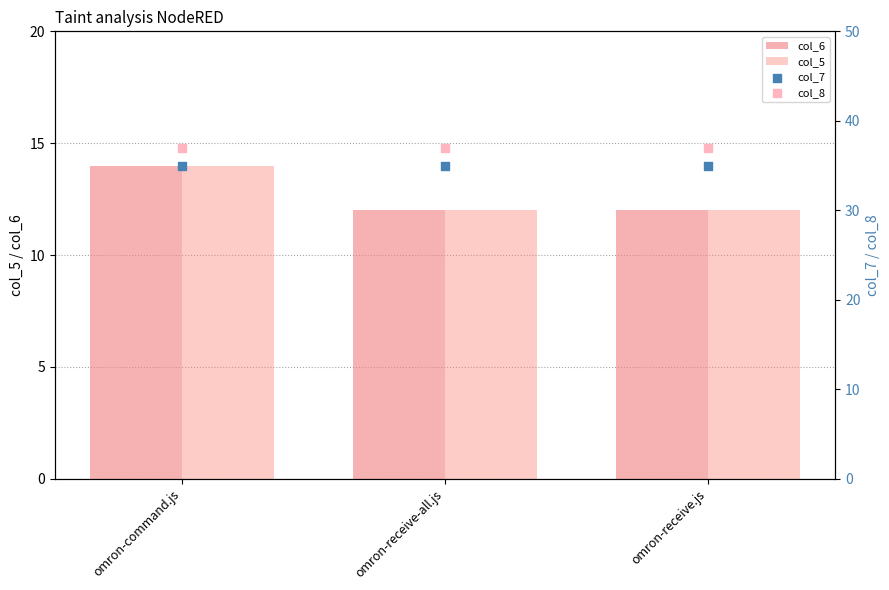

At which category is the sum across all series the highest?

omron-command.js